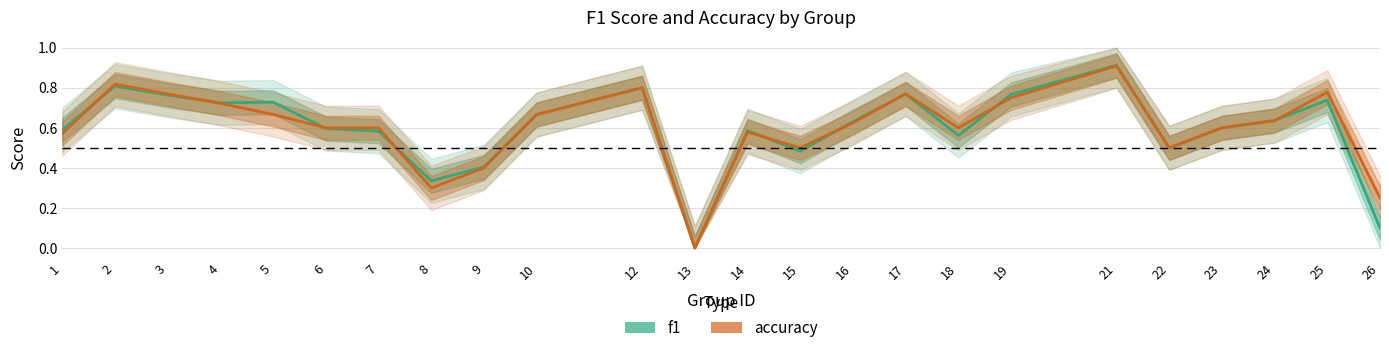

Between 21 and 15, which is larger?

21